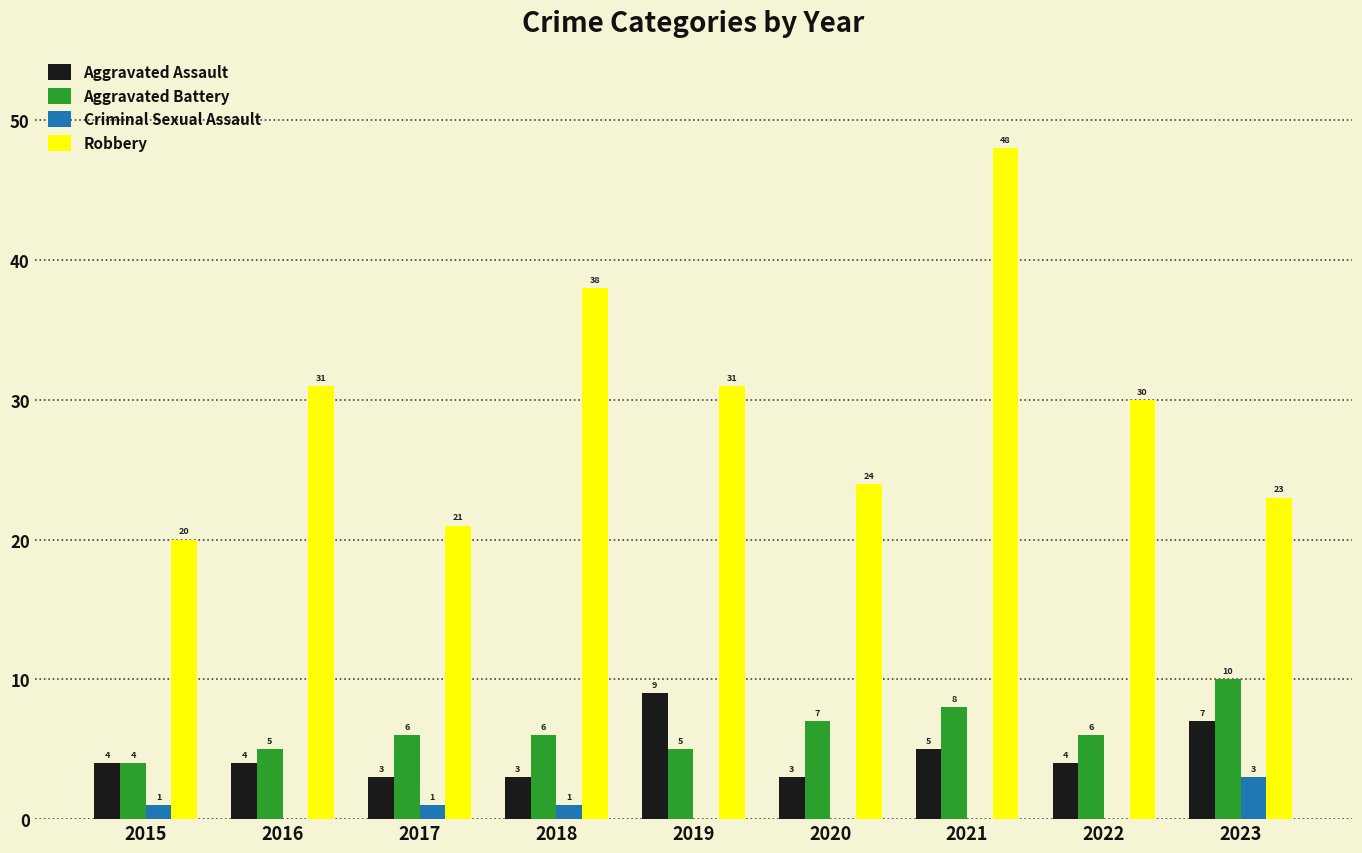

What is the sum of the Robbery values at 2023 and 2018?

61